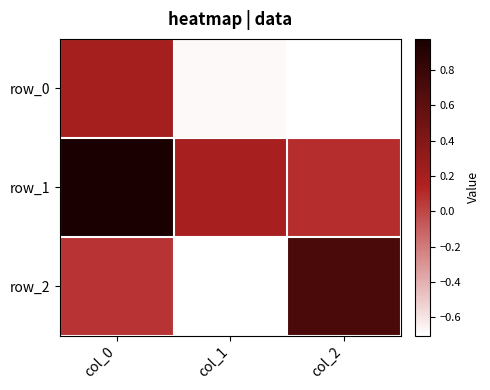

Which series has the largest range (max minus min)?

row_2